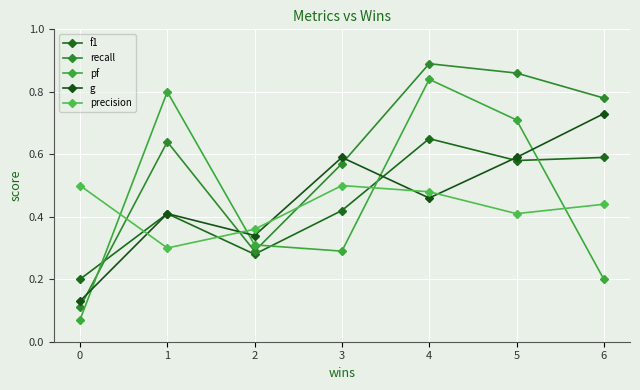

Does the chart have visible grid lines?

Yes